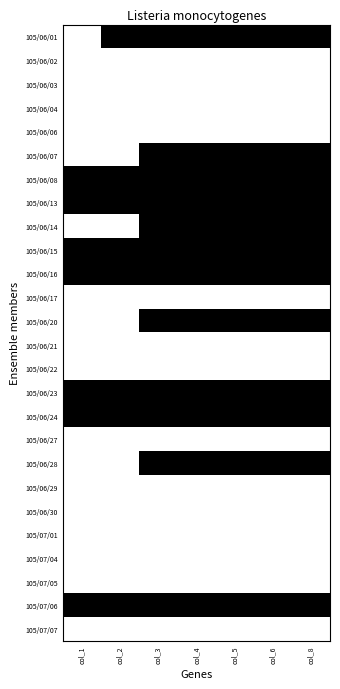

What is the total value across all series at col_3?

12